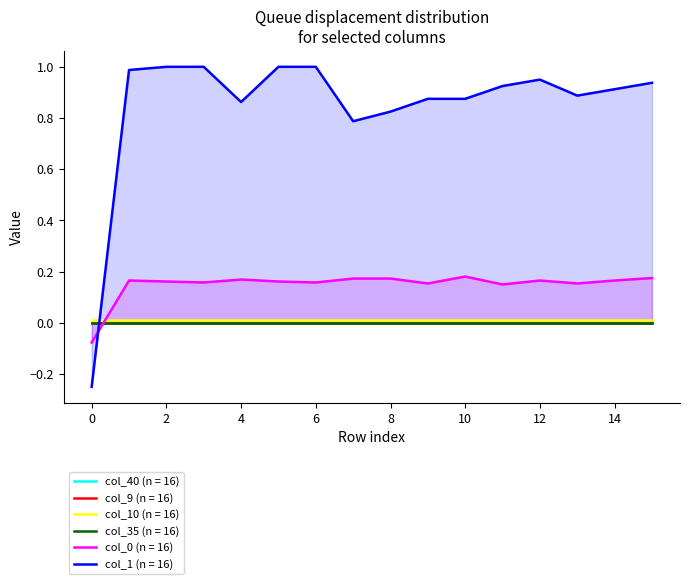

Reading left to right, extract all data points from this chart.

col_40: 0.0	0.0	0.0	0.0	0.0	0.0	0.0	0.0	0.0	0.0	0.0	0.0	0.0	0.0	0.0	0.0
col_9: 0.0	0.0	0.0	0.0	0.0	0.0	0.0	0.0	0.0	0.0	0.0	0.0	0.0	0.0	0.0	0.0
col_10: 0.0	0.0	0.0	0.0	0.0	0.0	0.0	0.0	0.0	0.0	0.0	0.0	0.0	0.0	0.0	0.0
col_35: 0.0	0.0	0.0	0.0	0.0	0.0	0.0	0.0	0.0	0.0	0.0	0.0	0.0	0.0	0.0	0.0
col_0: -0.1	0.2	0.2	0.2	0.2	0.2	0.2	0.2	0.2	0.2	0.2	0.2	0.2	0.2	0.2	0.2
col_1: -0.2	1.0	1.0	1.0	0.9	1.0	1.0	0.8	0.8	0.9	0.9	0.9	1.0	0.9	0.9	0.9